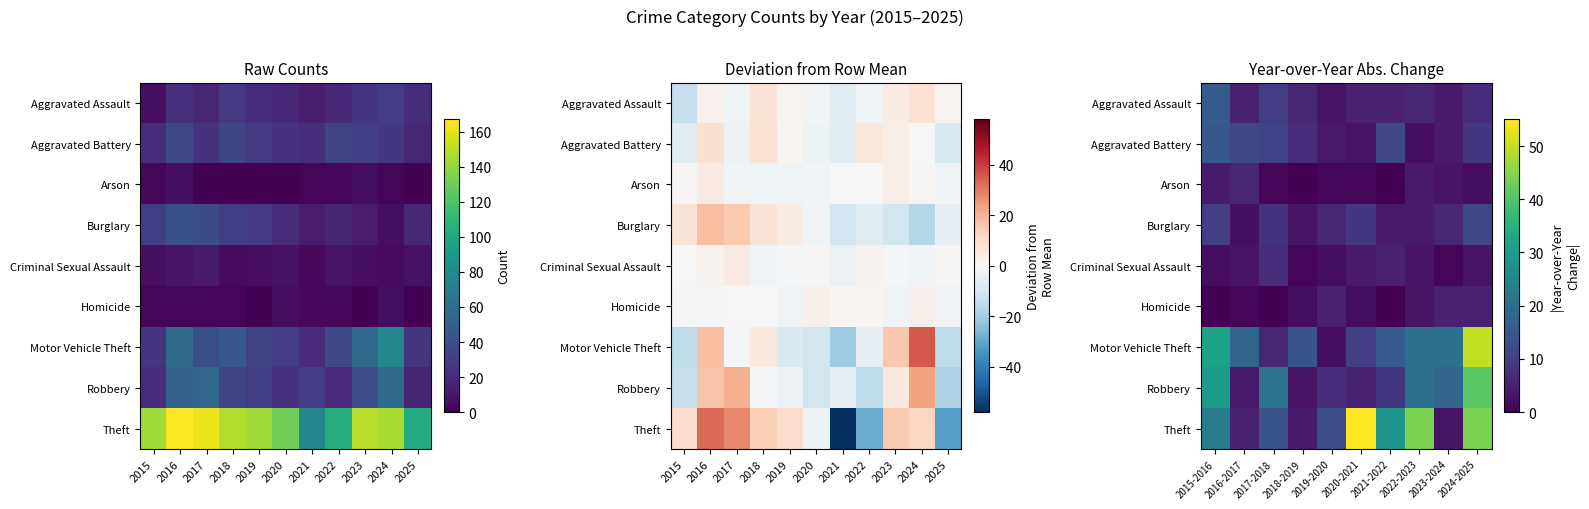

Which series has the largest total across all categories?

Theft